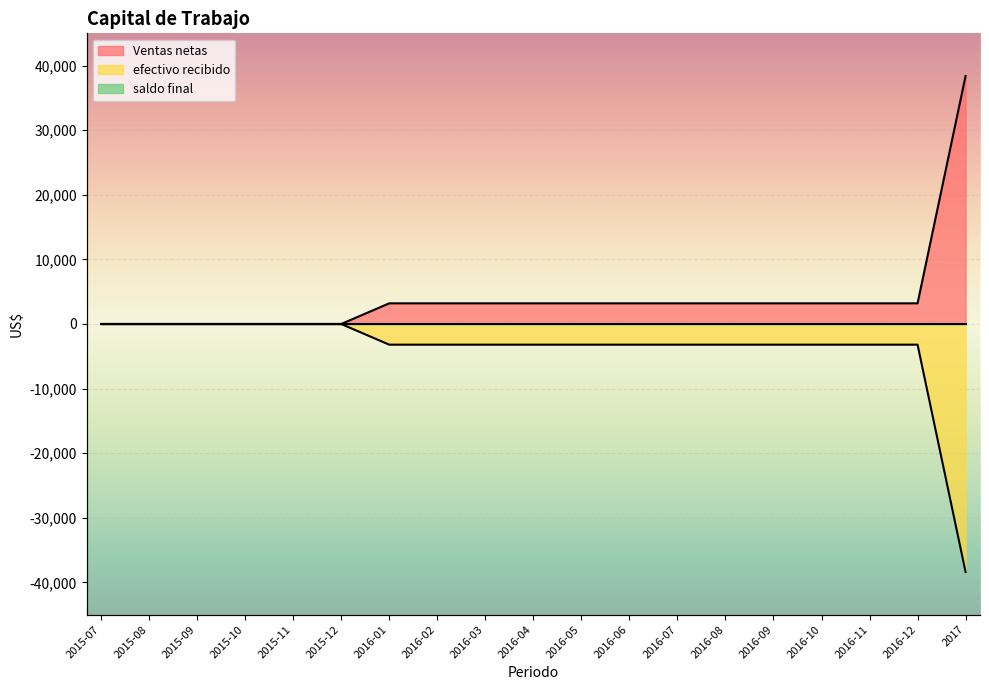

What value does the Ventas netas series have at 2016-03, to the nearest 50?

3200